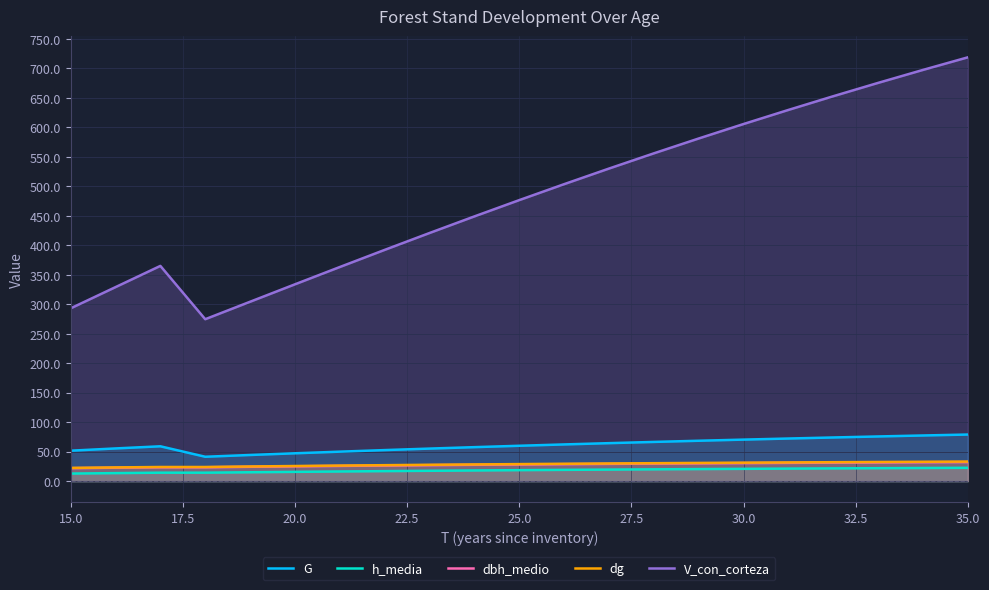

Which series has the widest spread of values?

V_con_corteza